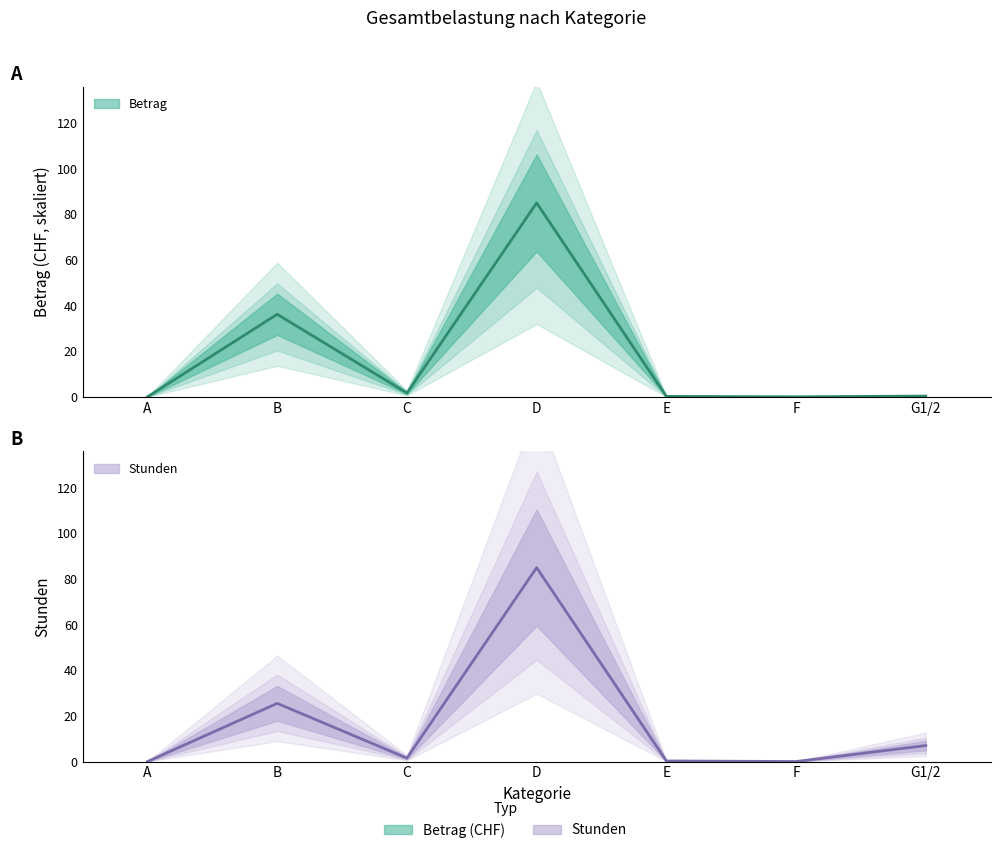

At which category does Betrag reach its first local valley?

C